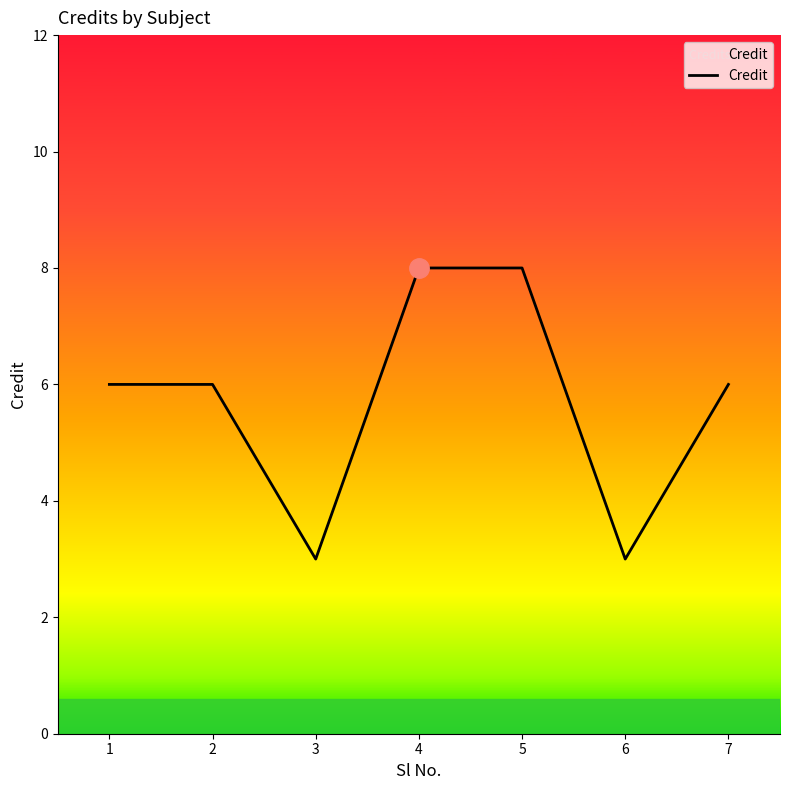

Where is the first local minimum?

3